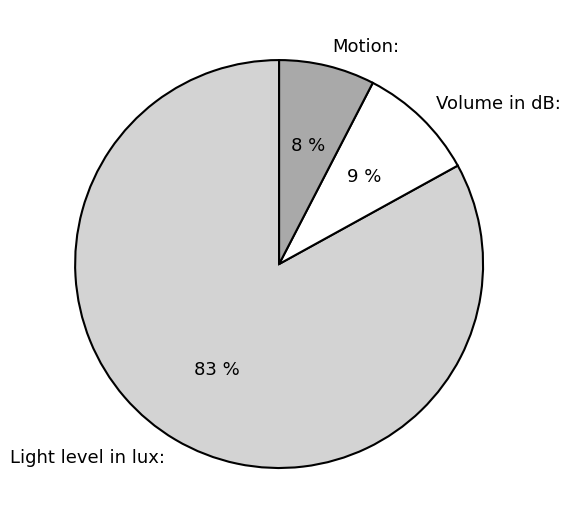

The Volume in dB: slice represents 1% of the pie. True or false?

False